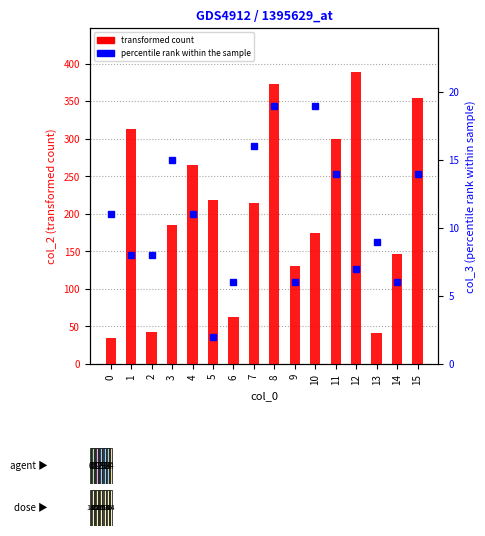

Between 12 and 2, which is larger?

12